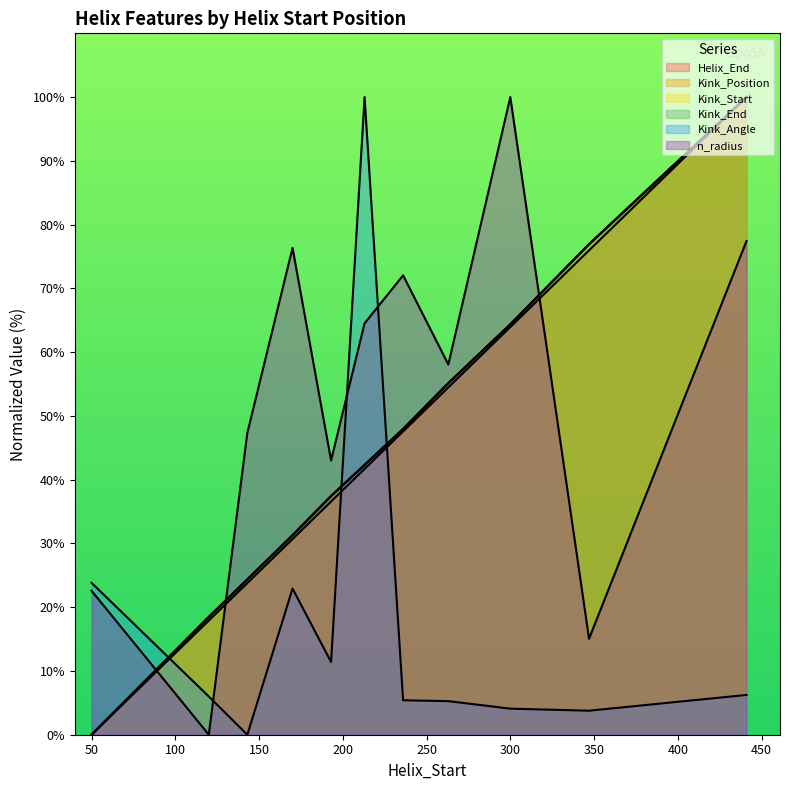

What are all the series names shown in the legend?

Helix_End, Kink_Position, Kink_Start, Kink_End, Kink_Angle, n_radius